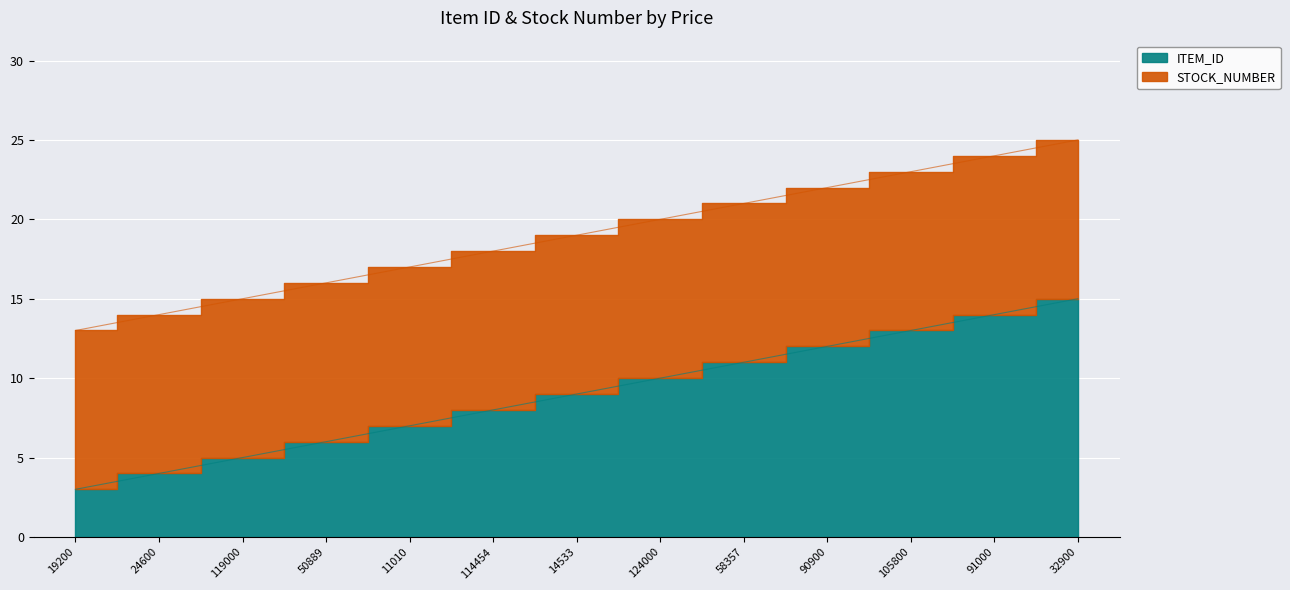

True or false: the data shows 15 at 32900.

True